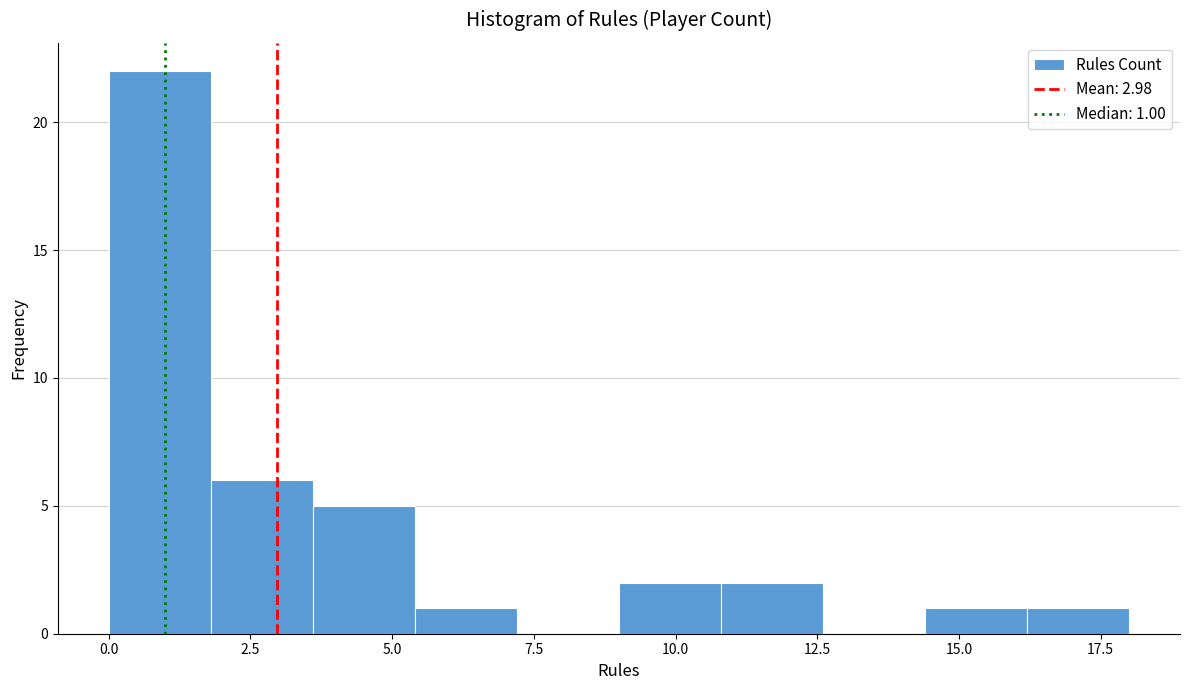

Around what value on the x-axis is the tallest bar? Give the approximate position of its centre, as read against the axis.

1.0